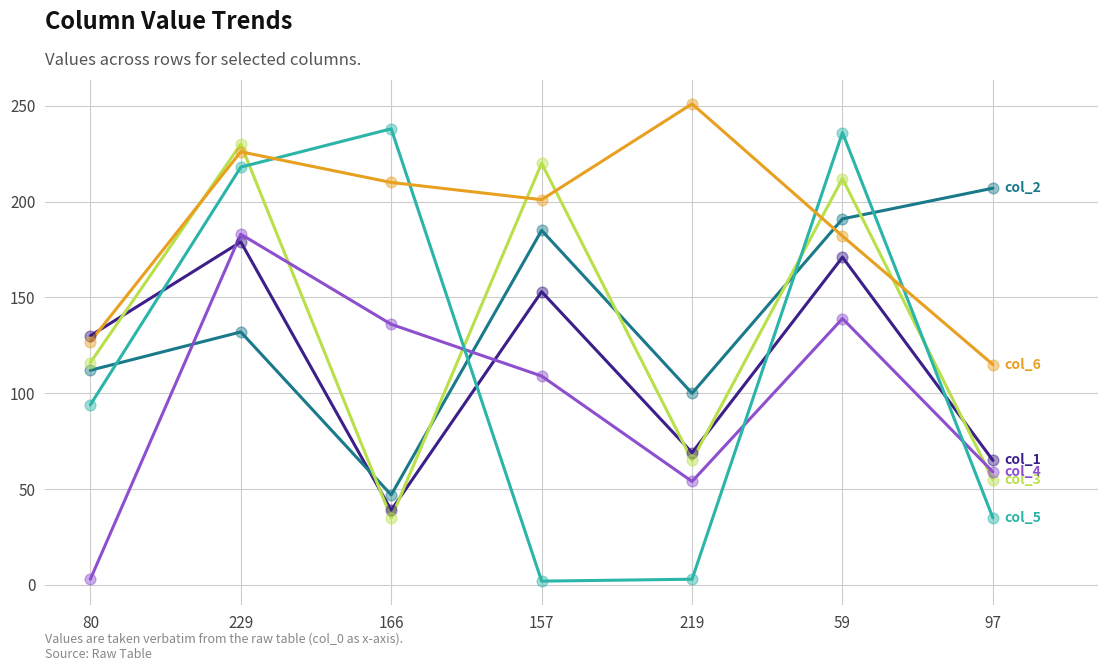

At which category is the sum across all series the highest?

229